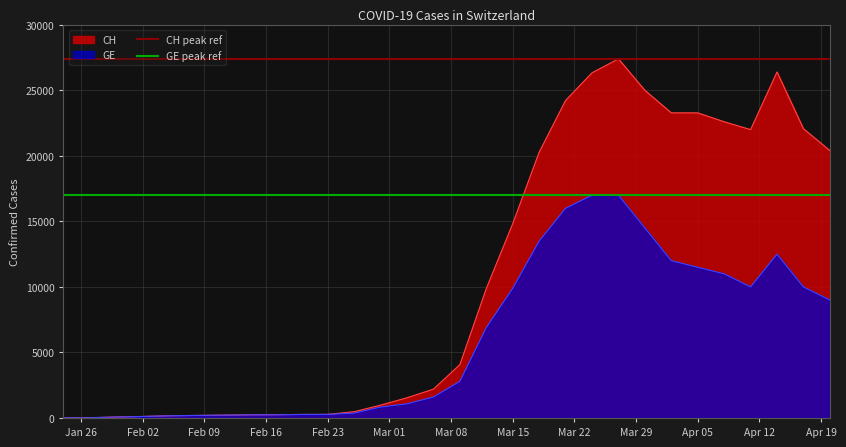

What is the sum of the CH peak ref values at Jan 26 and Feb 02?

54800